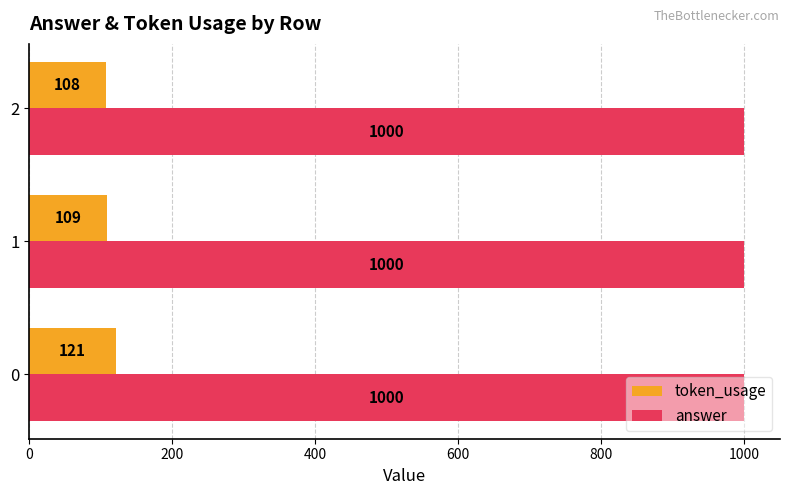

At 0, list the series in order from smallest to largest.

token_usage, answer